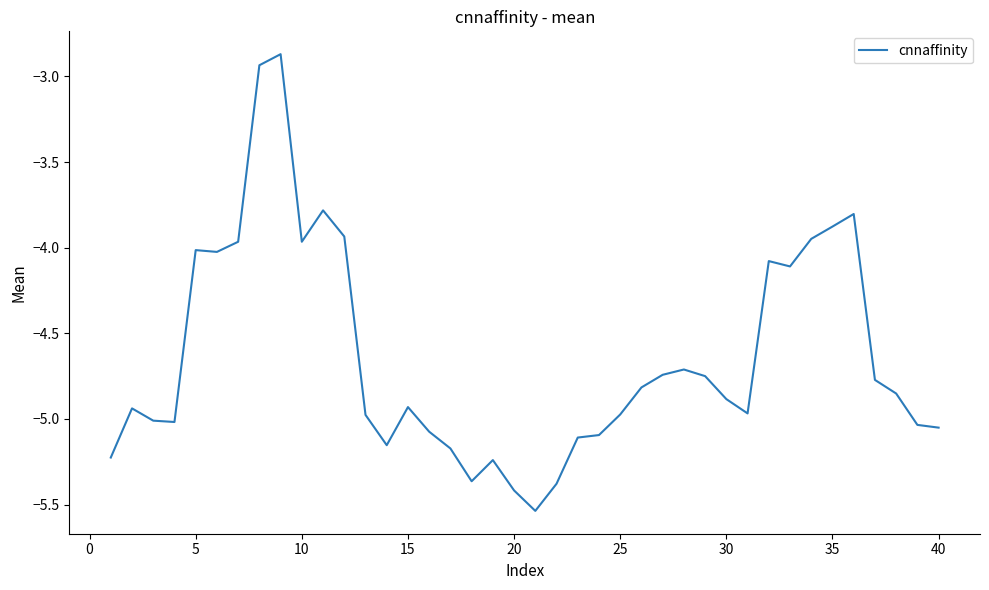

Is it true that the value at 10 is -2.1?

False